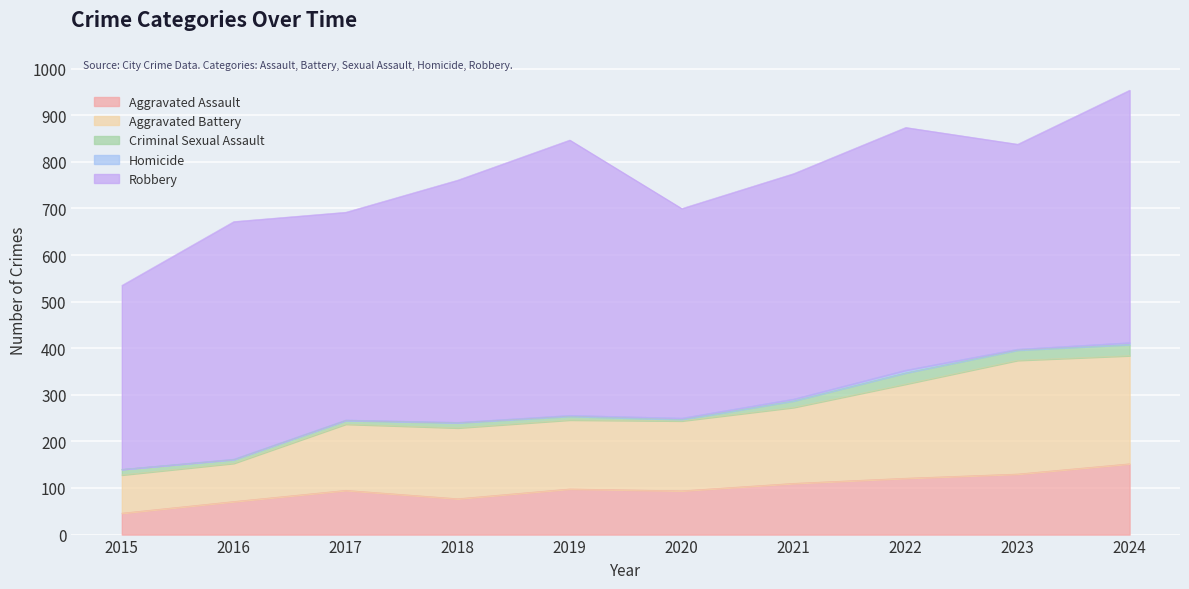

How many positive values does the Homicide series have?

9